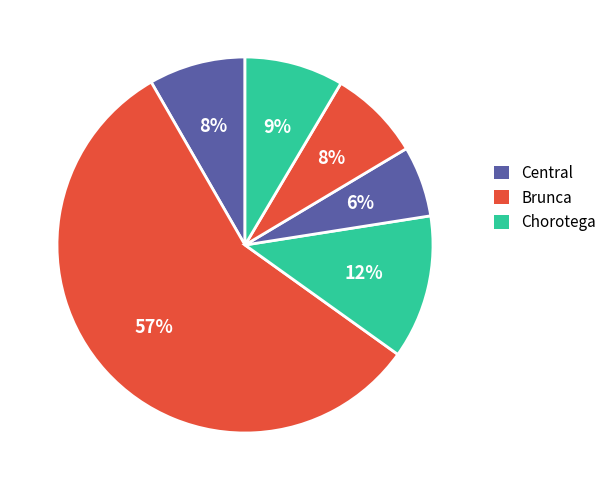

Count the number of slices in the pie.

6